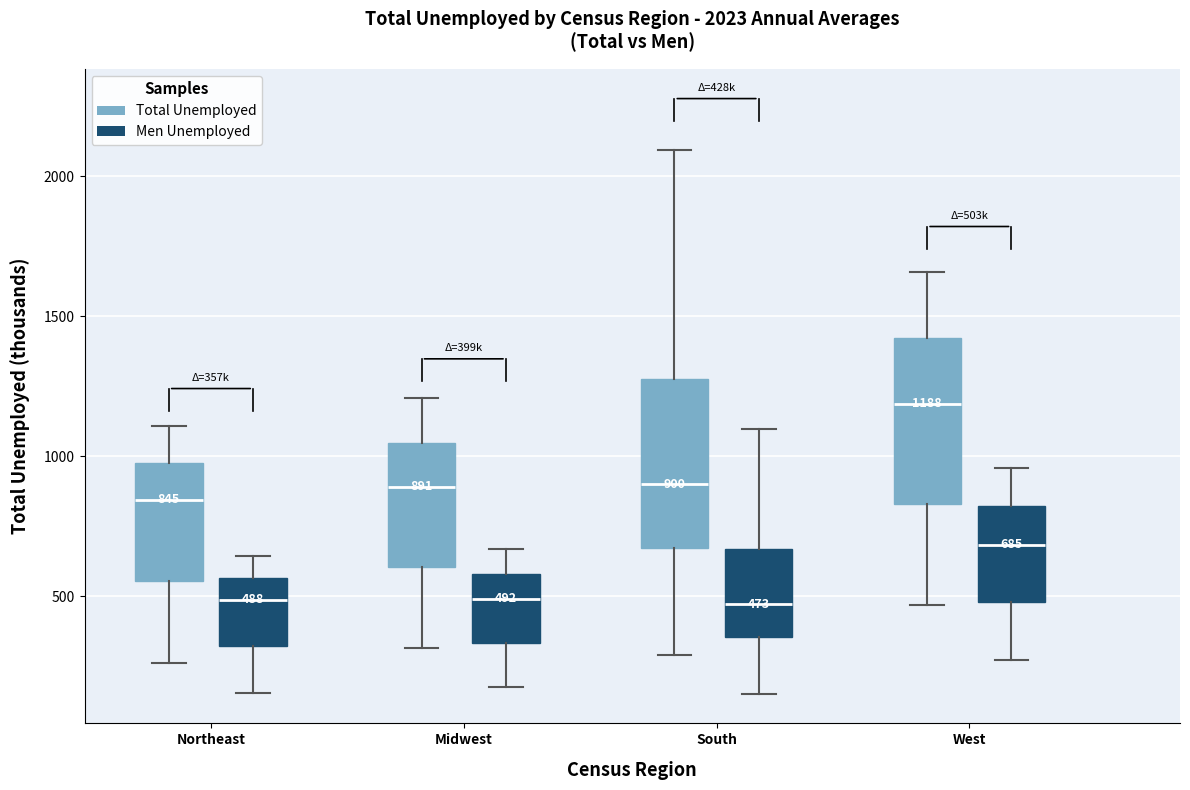

Which box has the highest median line?

West (Total Unemployed)